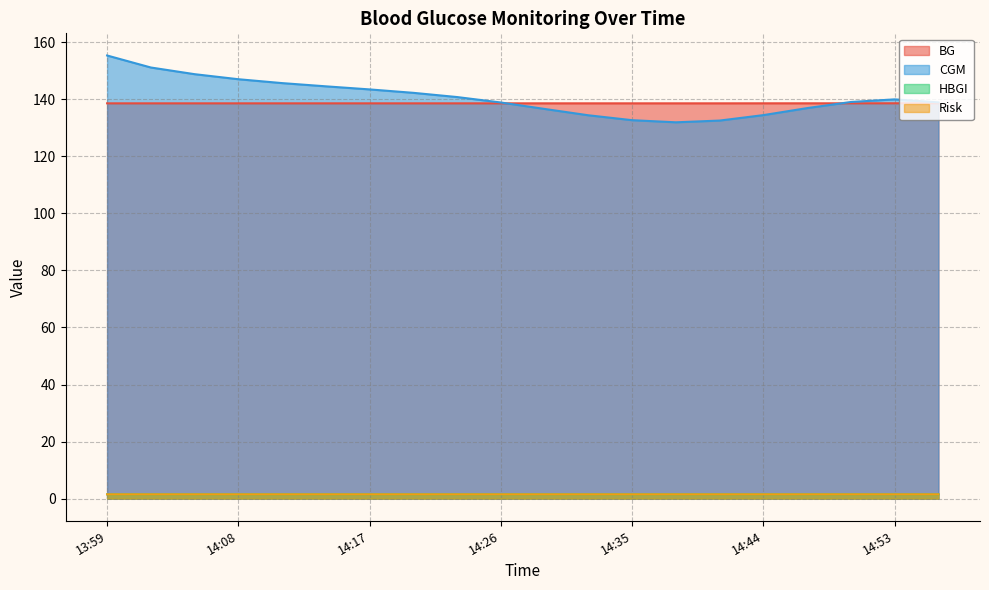

After their last crossing, which series has the higher values: BG or CGM?

CGM